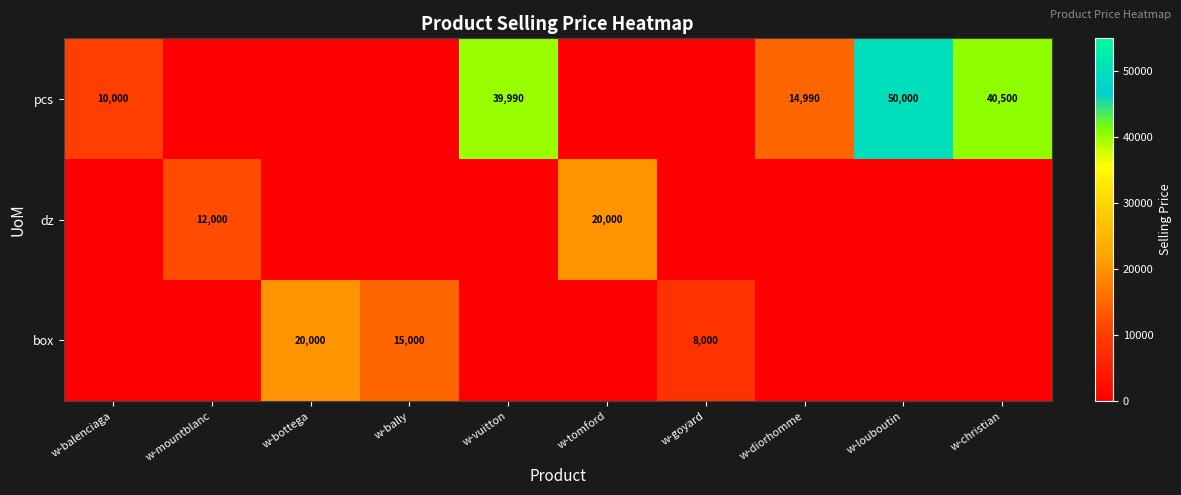

What is the greatest value displayed?

50000